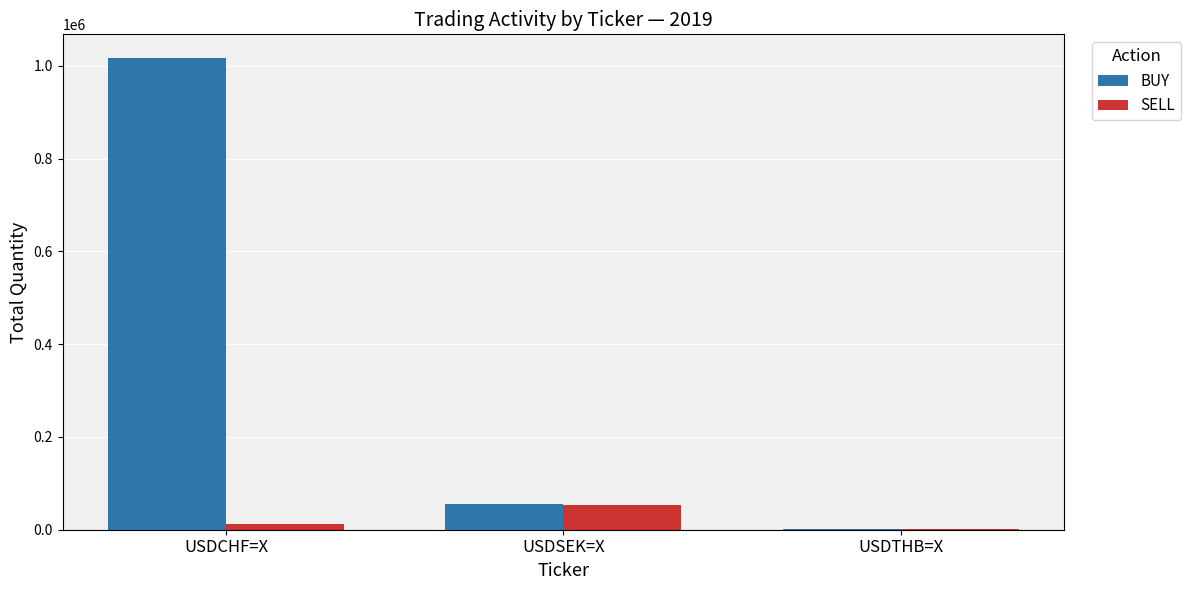

Which category has the highest value in the BUY series?

USDCHF=X